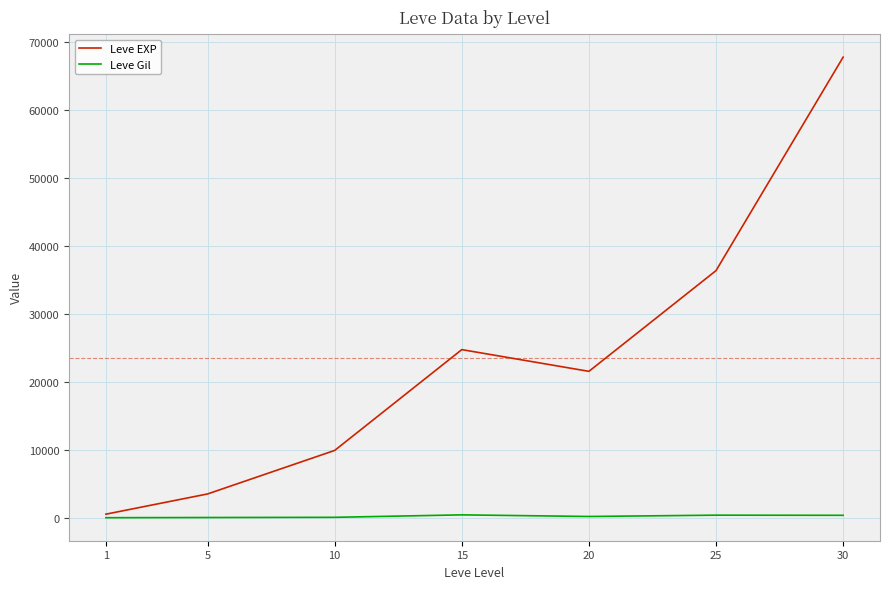

Which series changed the most between 20 and 30?

Leve EXP